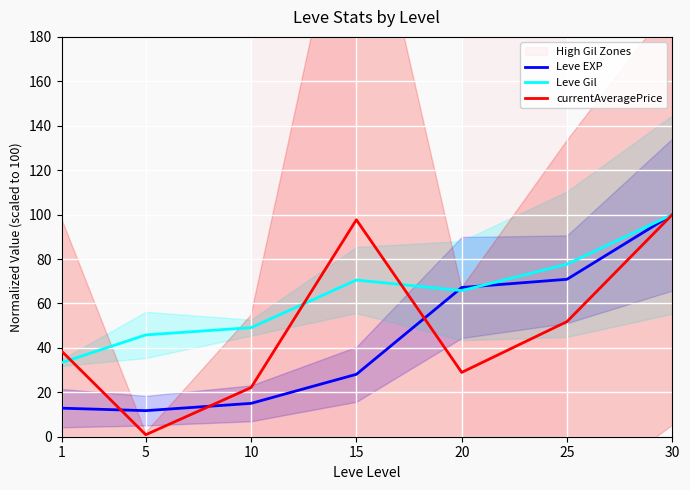

Reading left to right, extract all data points from this chart.

Leve EXP: 12.9	11.7	15.0	28.1	67.2	70.9	100.0
Leve Gil: 33.3	45.8	49.1	70.5	65.8	77.7	100.0
currentAveragePrice: 38.6	0.9	22.1	97.7	29.0	51.8	100.0